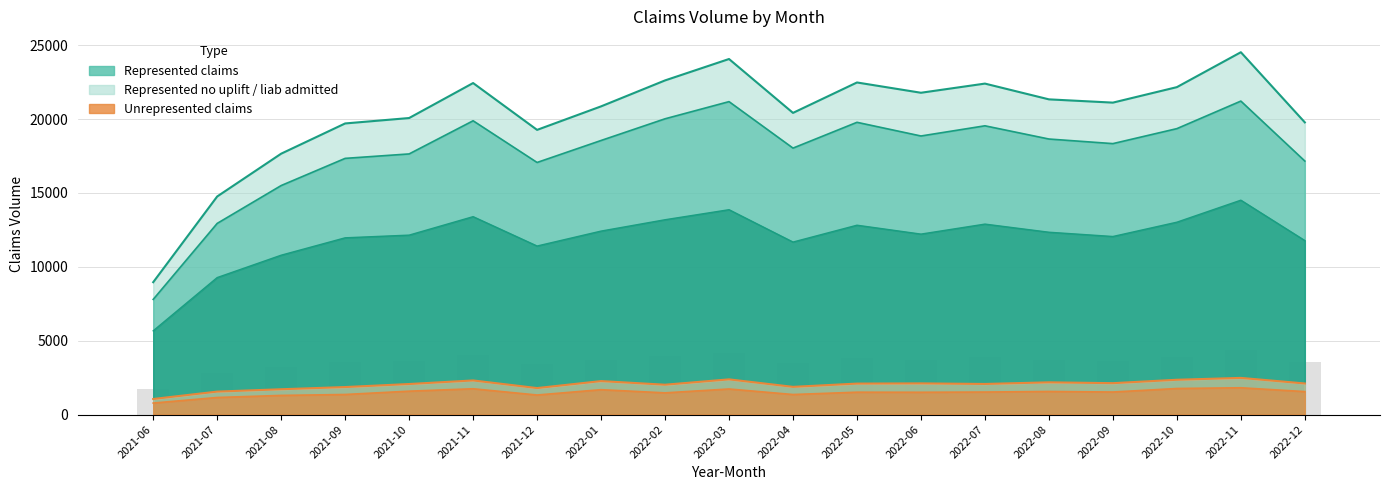

What is the sum of all Represented no_uplift values?

338886.0